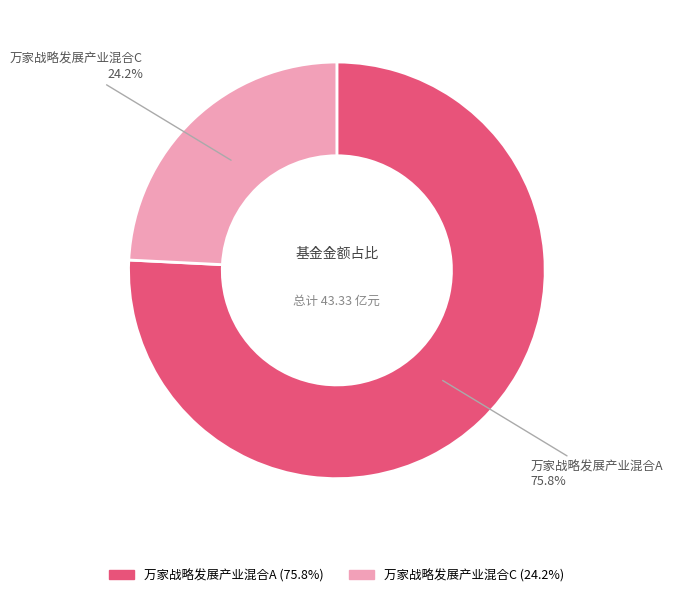

True or false: 万家战略发展产业混合C accounts for 24% of the total.

True